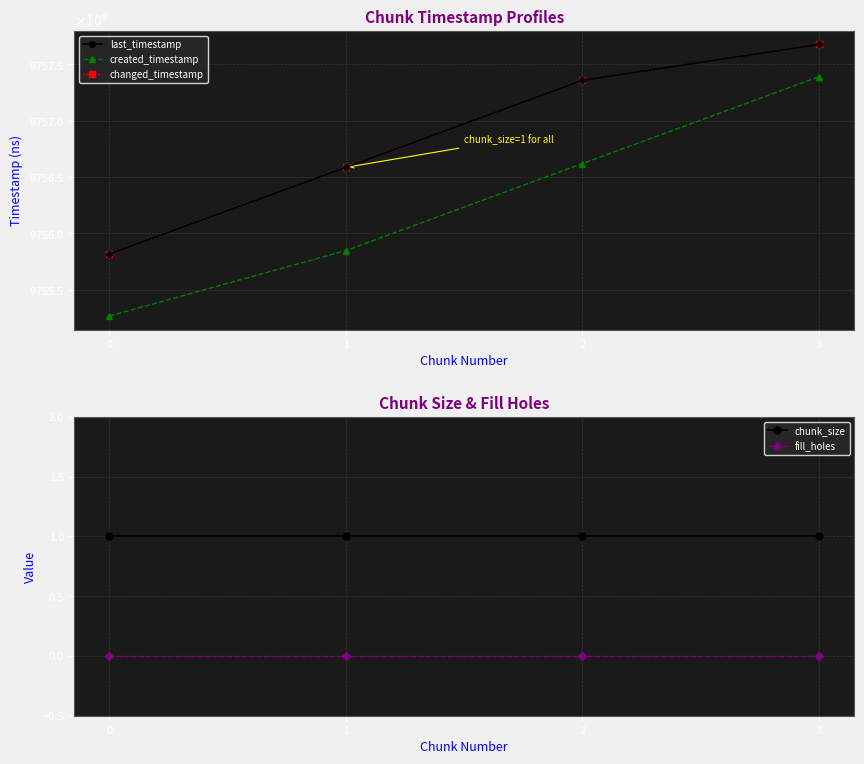

What is the average value of the changed_timestamp series?

9756858653135